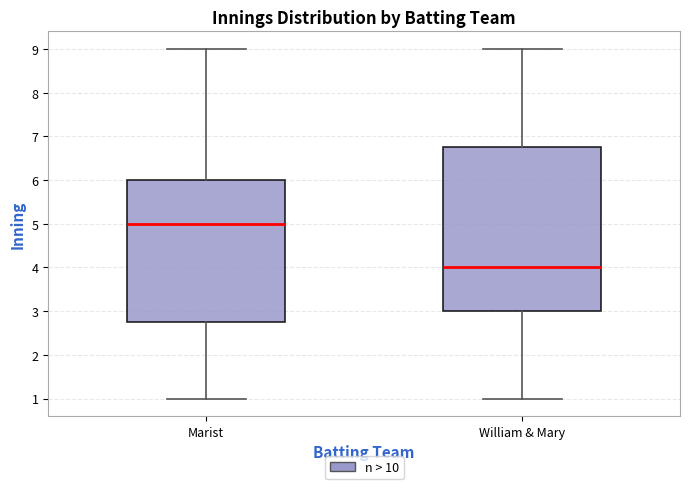

Where does the median line of the box for William & Mary sit on the y-axis? The values are not printed on the chart, so give them approximately, as read against the axis.

4.0